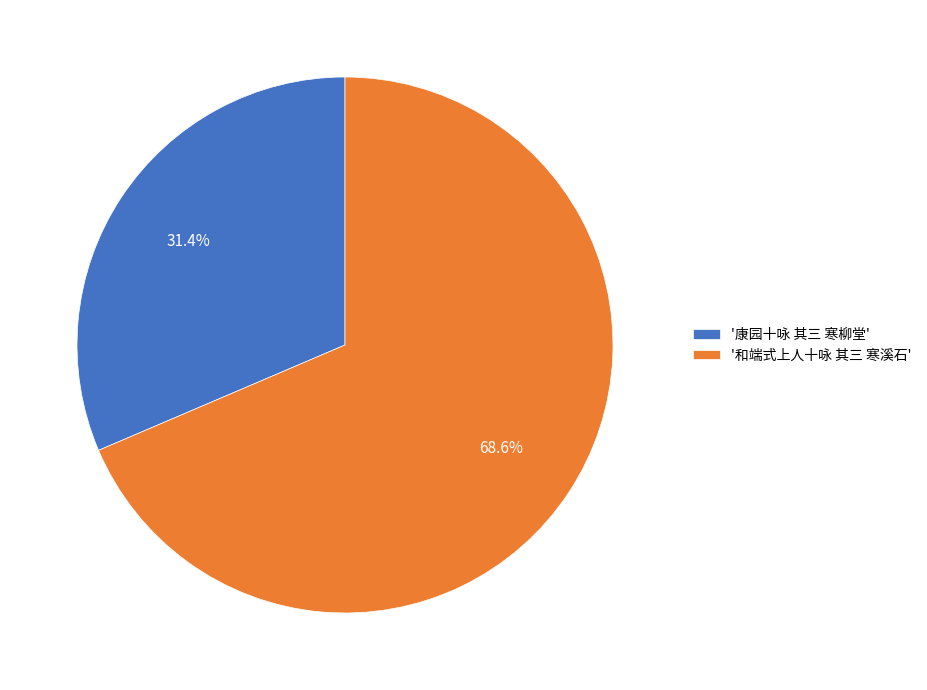

Rank the categories by value from lowest to highest.

'康园十咏 其三 寒柳堂', '和端式上人十咏 其三 寒溪石'